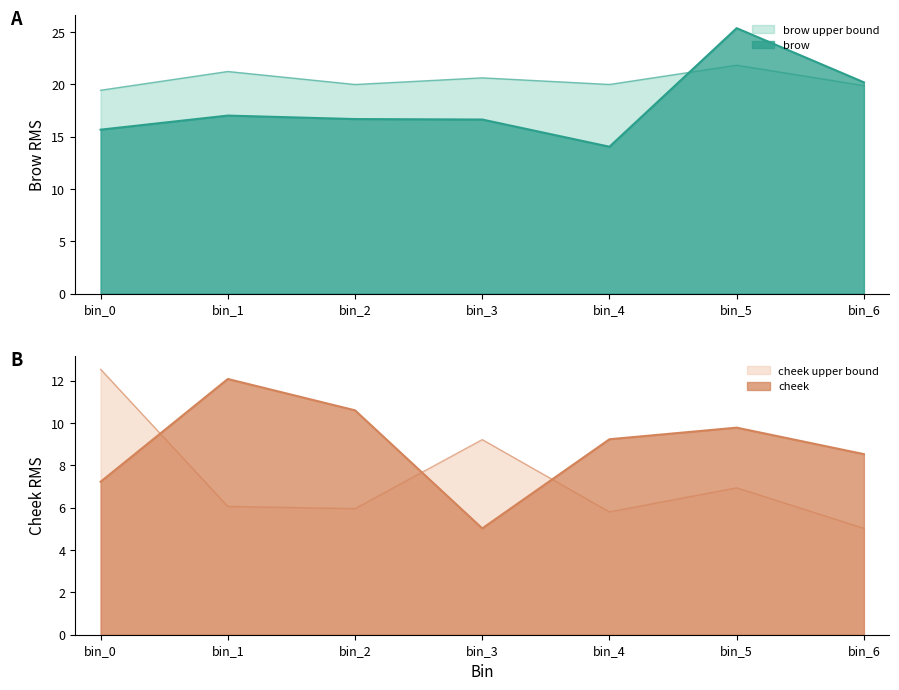

Reading right to left, what are all the values shown in this chart?

brow: bin_6=20.2	bin_5=25.4	bin_4=14.0	bin_3=16.6	bin_2=16.7	bin_1=17.0	bin_0=15.7
cheek: bin_6=8.5	bin_5=9.8	bin_4=9.2	bin_3=5.0	bin_2=10.6	bin_1=12.1	bin_0=7.2
brow_upper: bin_6=19.9	bin_5=21.8	bin_4=20.0	bin_3=20.6	bin_2=20.0	bin_1=21.2	bin_0=19.4
cheek_upper: bin_6=5.0	bin_5=6.9	bin_4=5.8	bin_3=9.2	bin_2=6.0	bin_1=6.1	bin_0=12.5